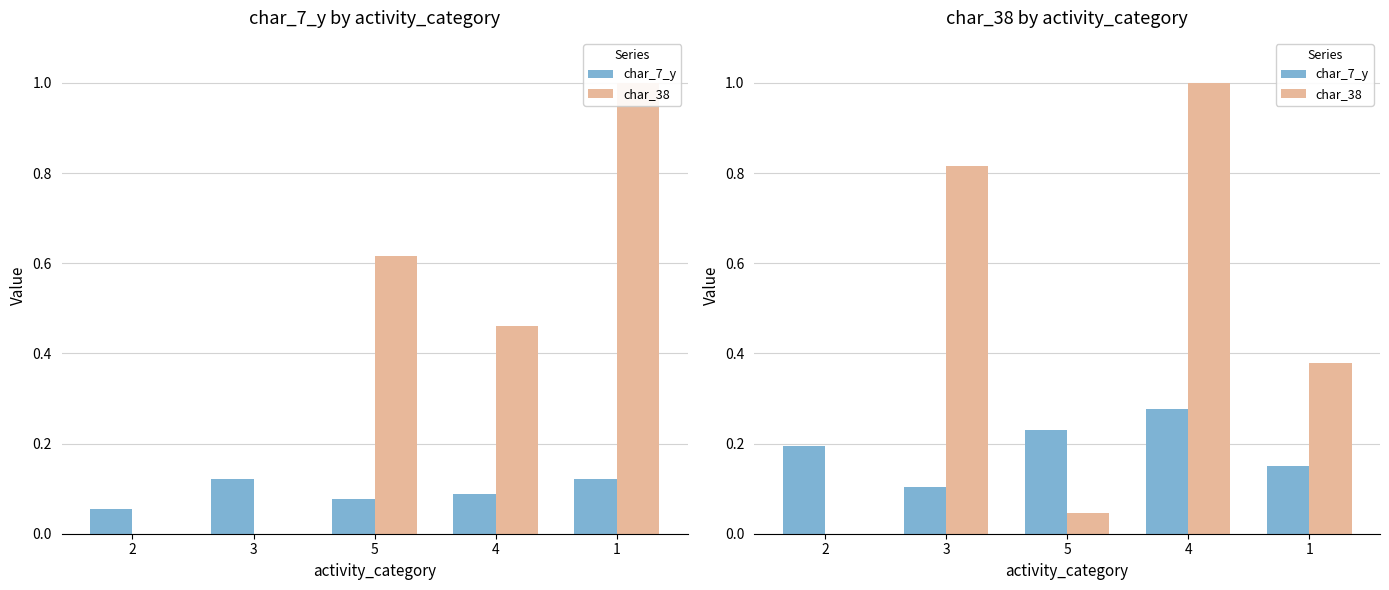

Which series has the largest total across all categories?

char_38